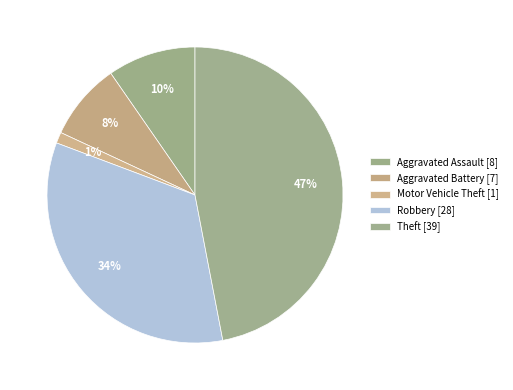

How many slices are in this pie chart?

5